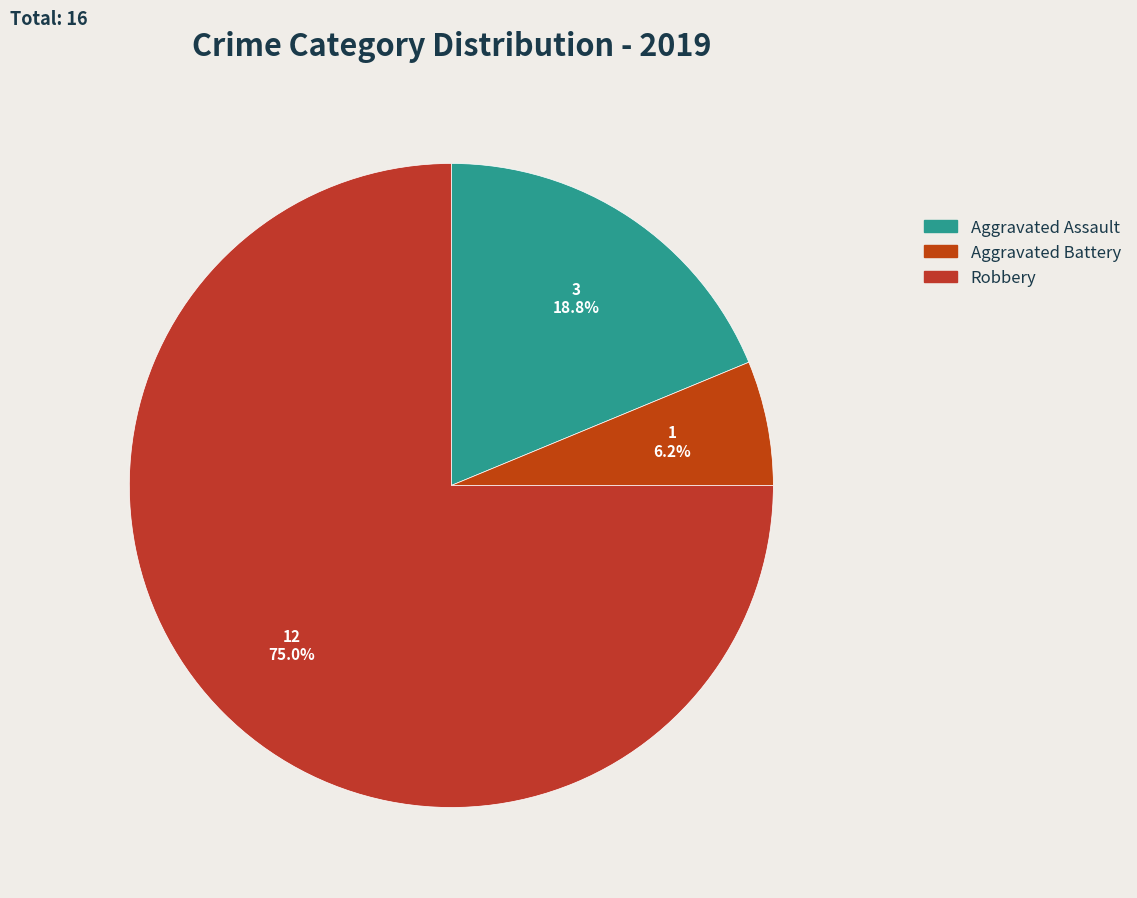

True or false: Aggravated Assault accounts for 13% of the total.

False